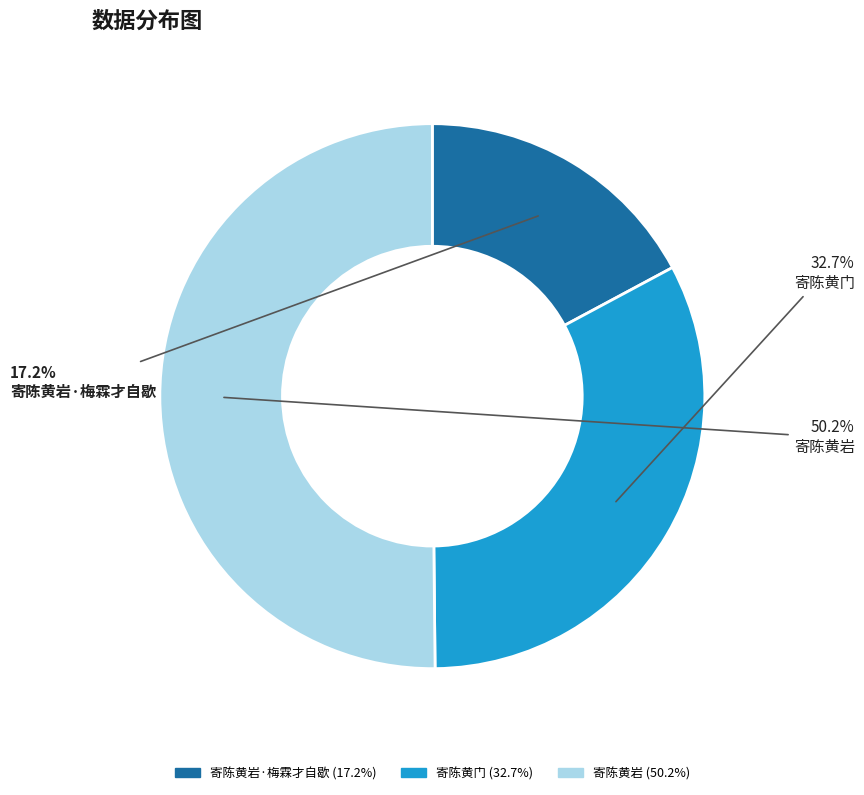

Between 寄陈黄门 and 寄陈黄岩·梅霖才自歇, which is larger?

寄陈黄门